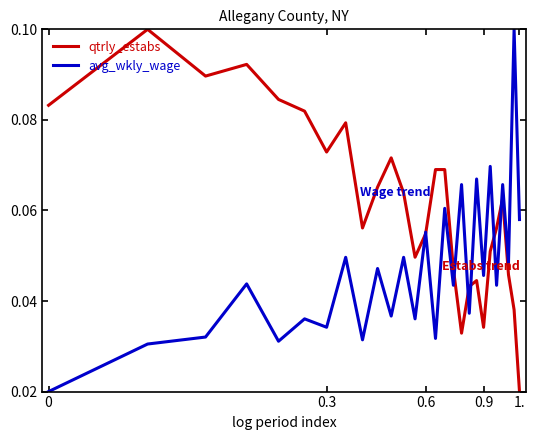

After their last crossing, which series has the higher values: avg_wkly_wage or qtrly_estabs?

avg_wkly_wage